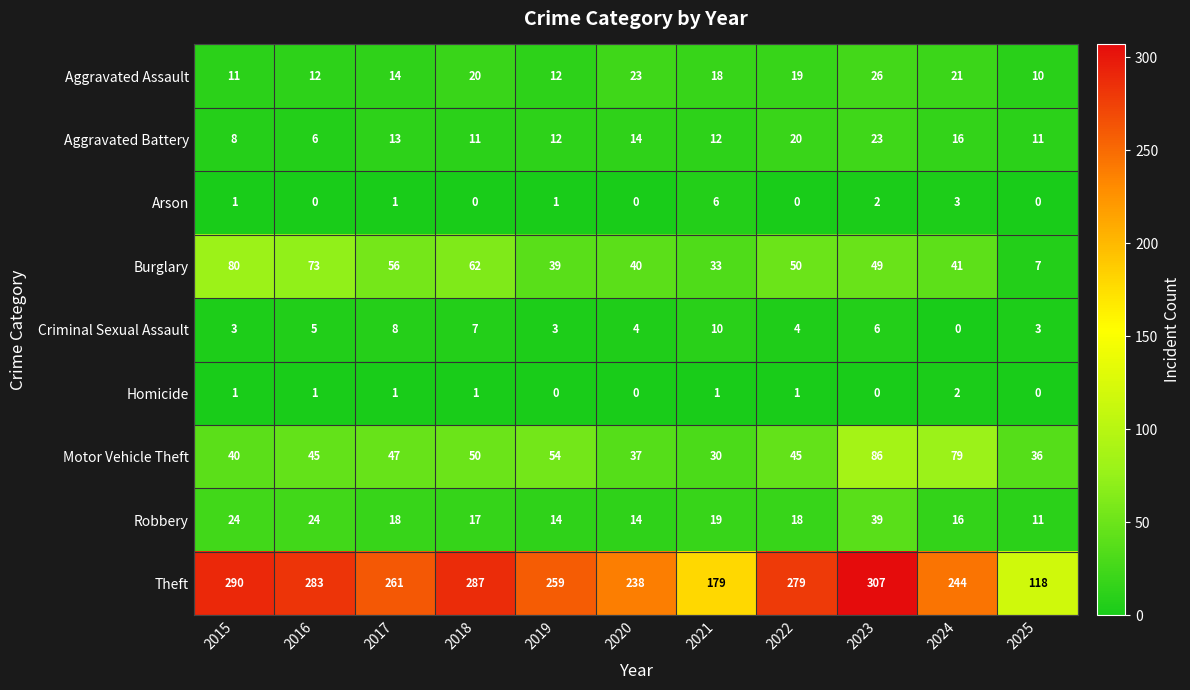

How many data points in Theft are less than 261?

5